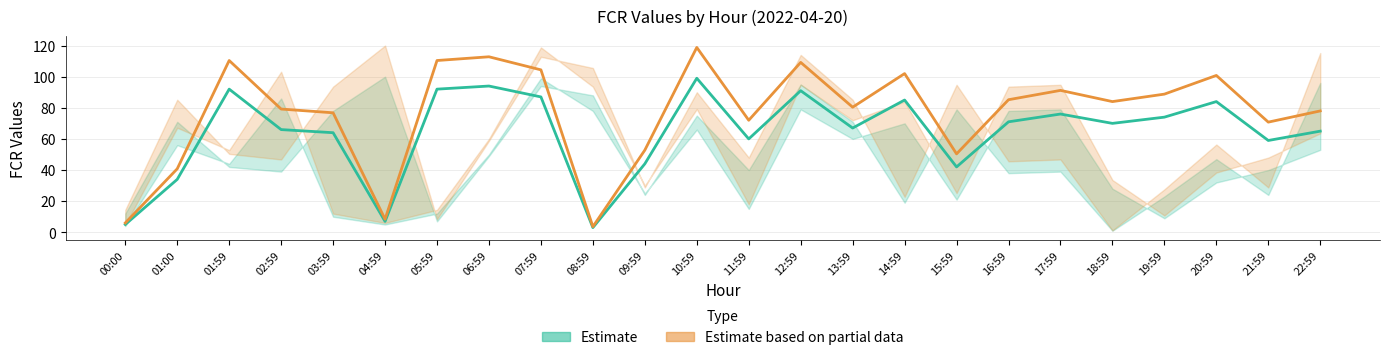

At which category does the chart reach its peak across all series?

10:59